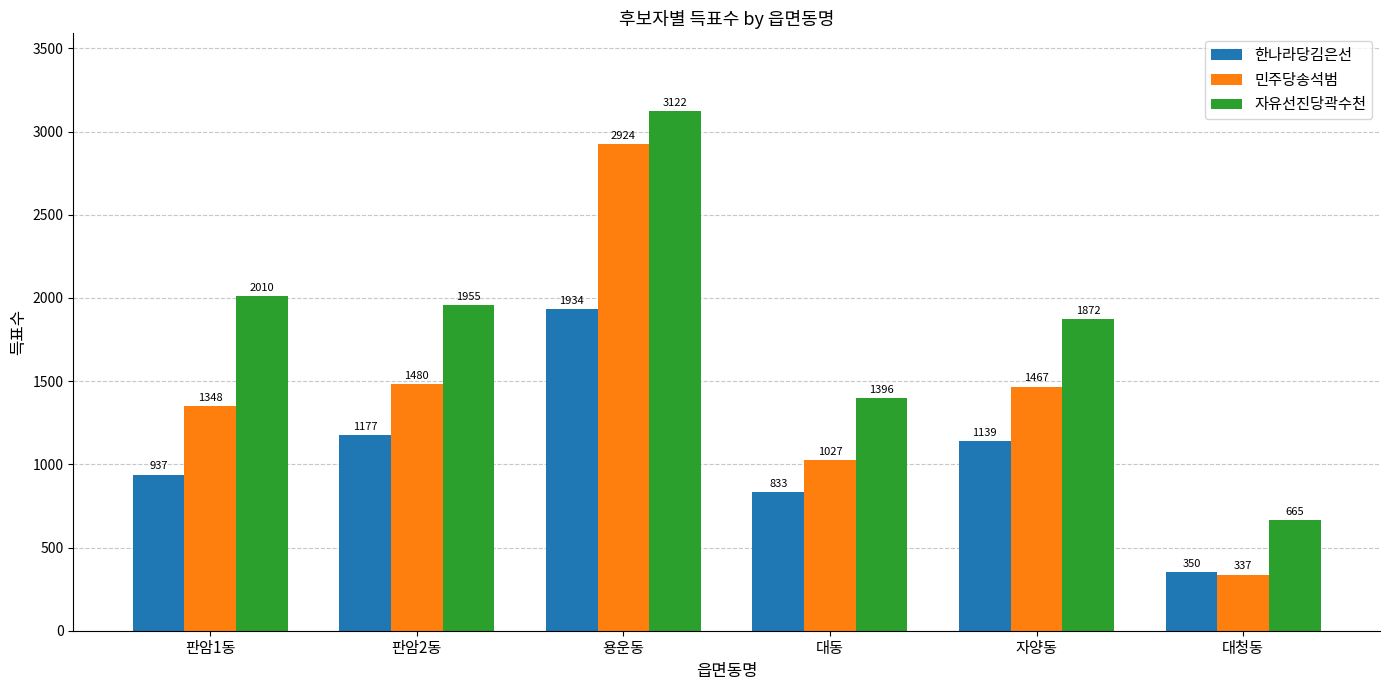

What is the sum of all 자유선진당곽수천 values?

11020